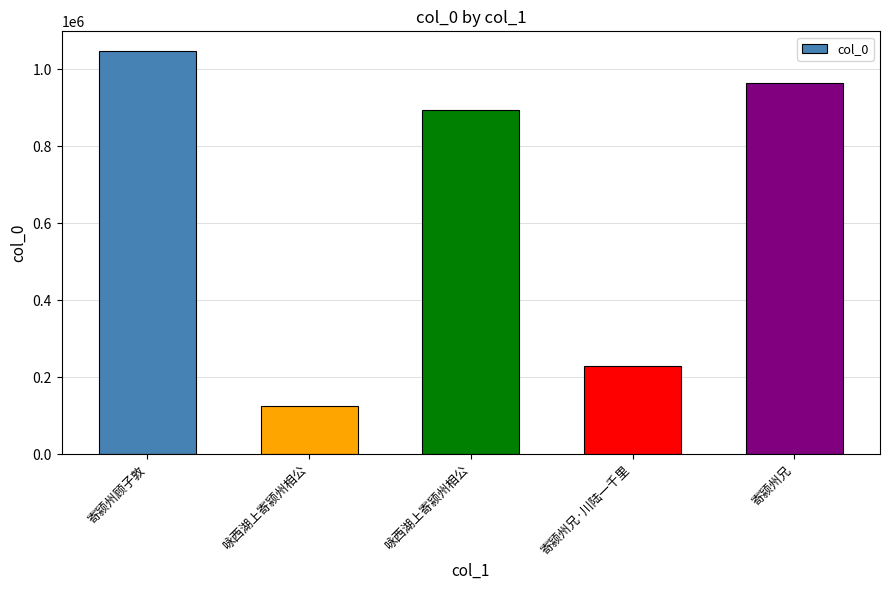

How many bars are there in total?

5